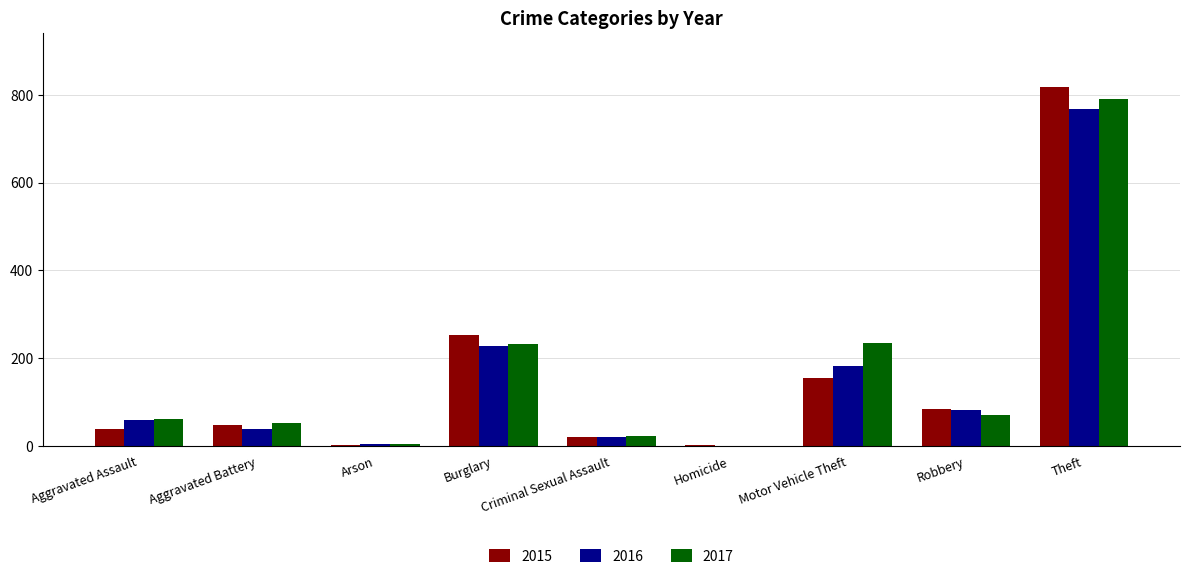

What is the greatest value displayed?

818